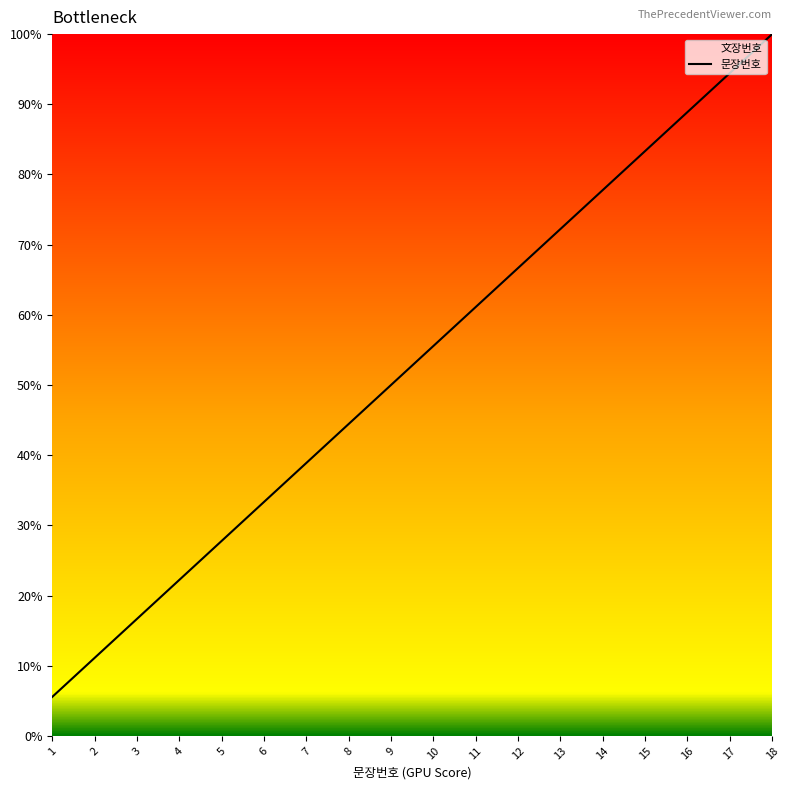

Reading left to right, what are all the values shown in this chart?

5.6	11.1	16.7	22.2	27.8	33.3	38.9	44.4	50.0	55.6	61.1	66.7	72.2	77.8	83.3	88.9	94.4	100.0